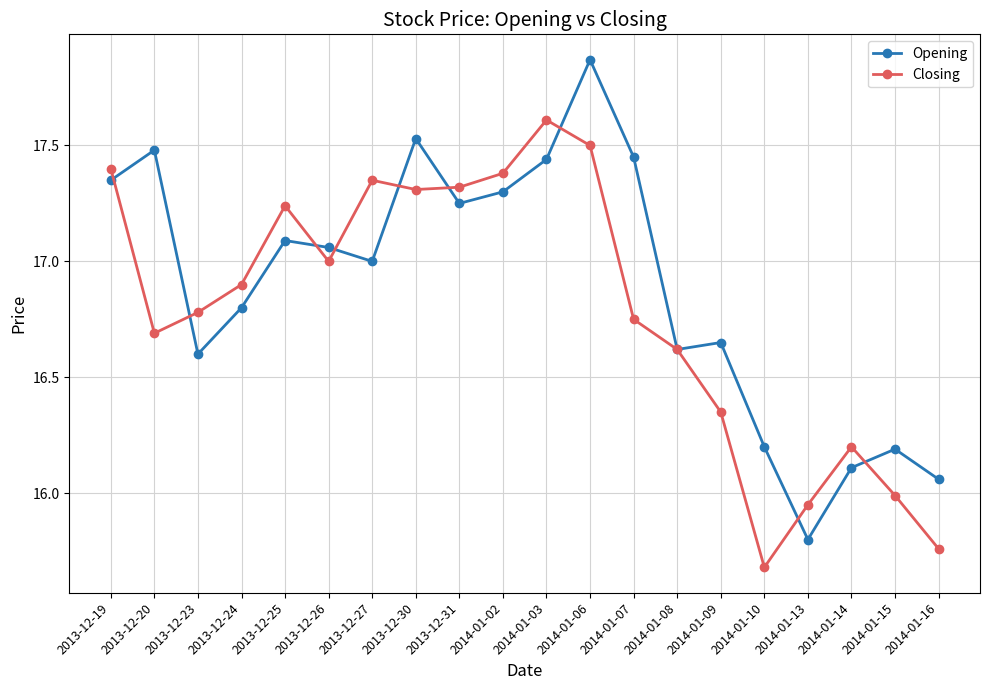

What is the minimum value shown in the chart?

15.7